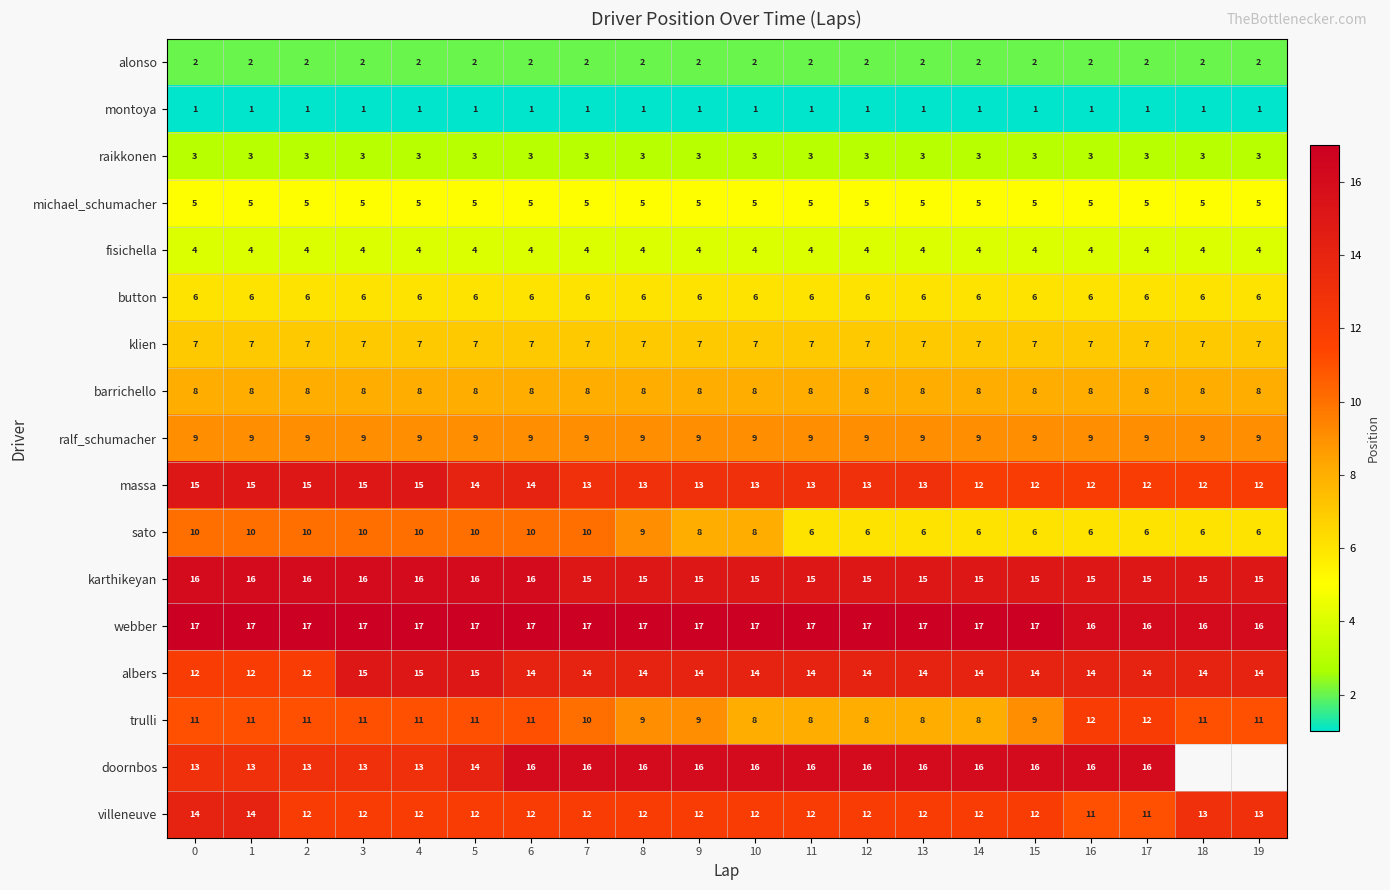

The barrichello series shows 11 at 10. True or false?

False